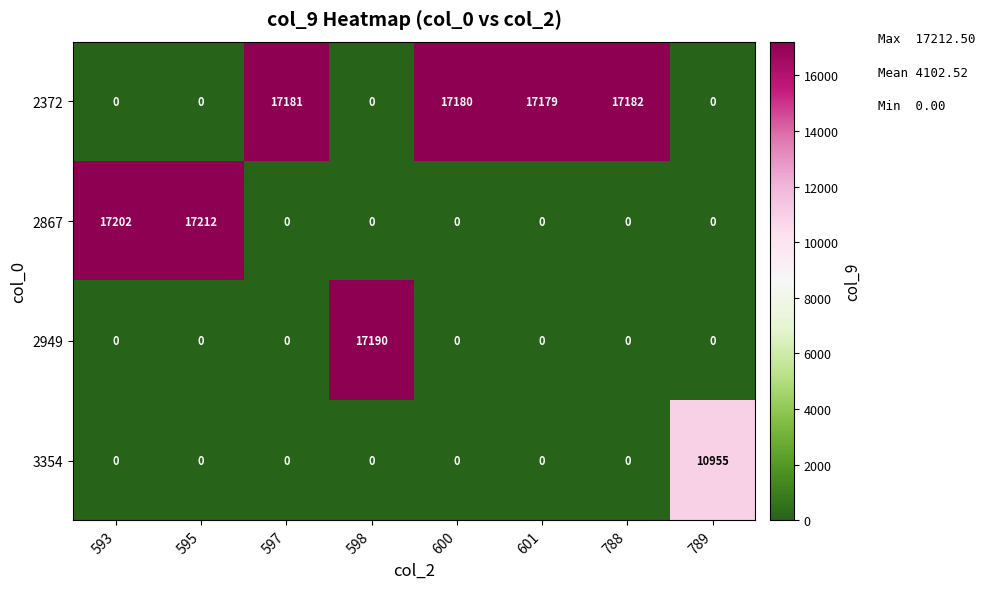

At which category is the sum across all series the highest?

595